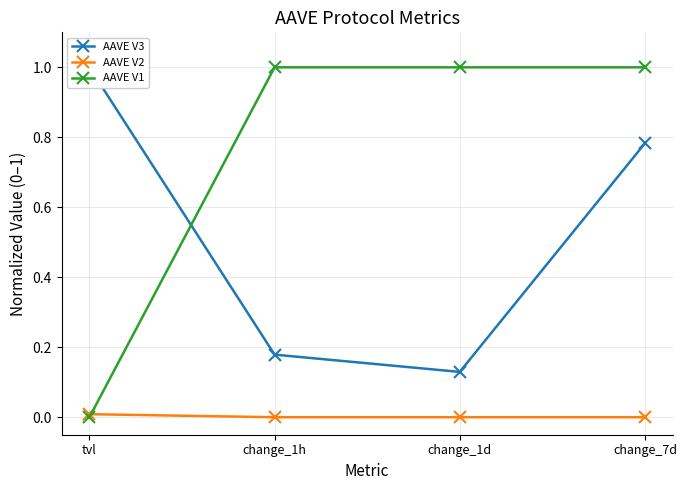

Where is the first local minimum for AAVE V3?

change_1d